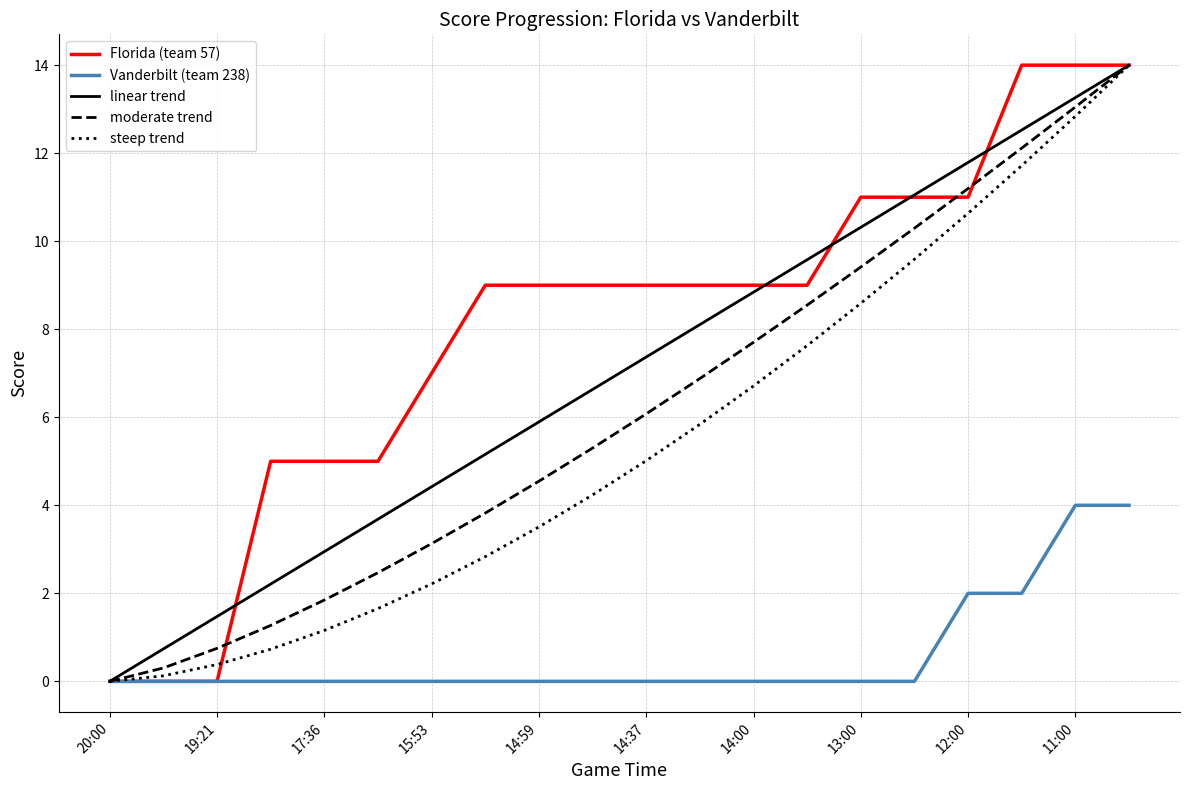

Which series has the largest total across all categories?

Florida (team 57)